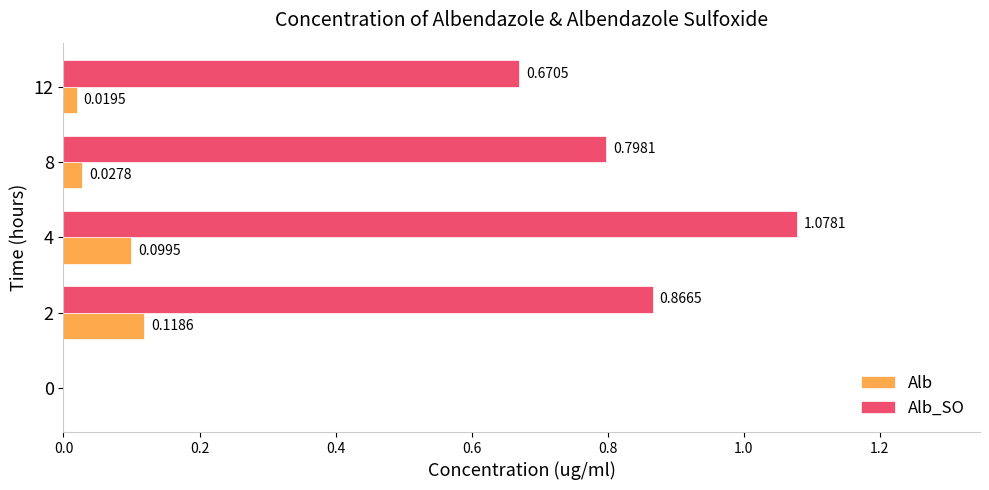

What is the sum of all Alb_SO values?

3.4